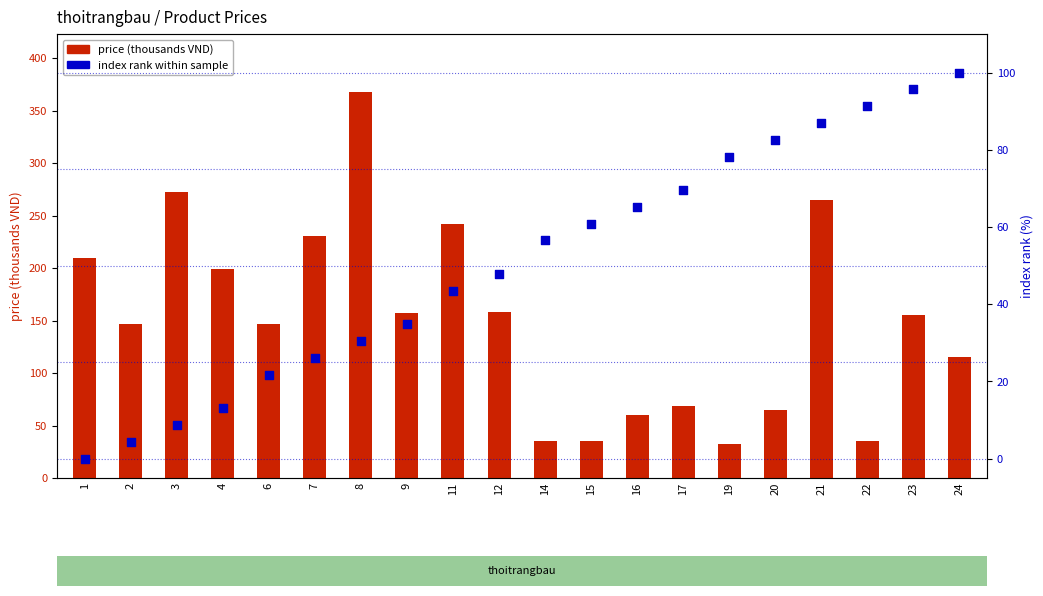

At which category is the sum across all series the highest?

8